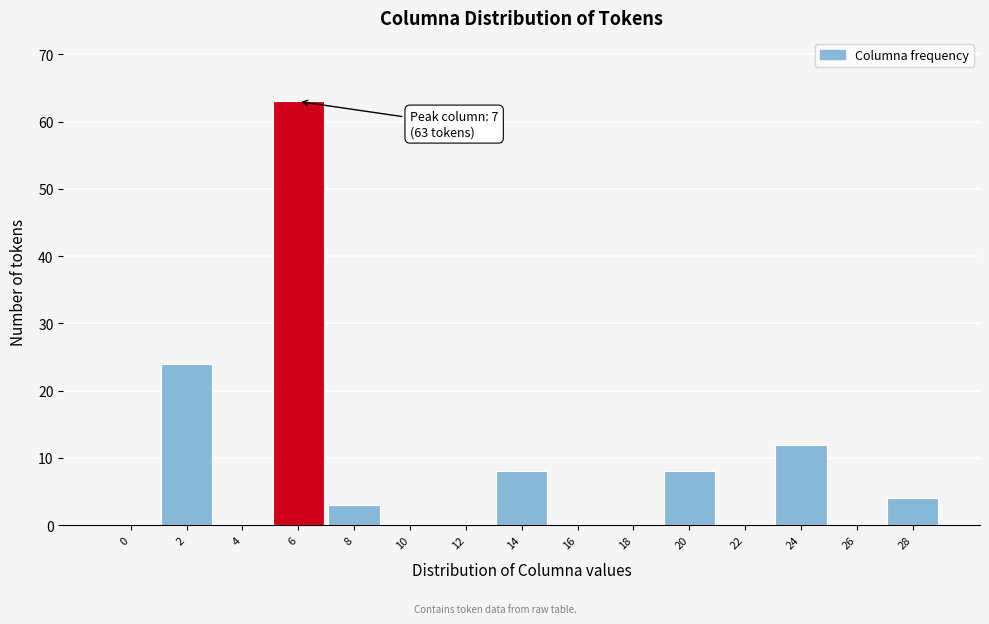

Reading left to right, list all the values displayed in this chart.

0=0	2=24	4=0	6=63	8=3	10=0	12=0	14=8	16=0	18=0	20=8	22=0	24=12	26=0	28=4